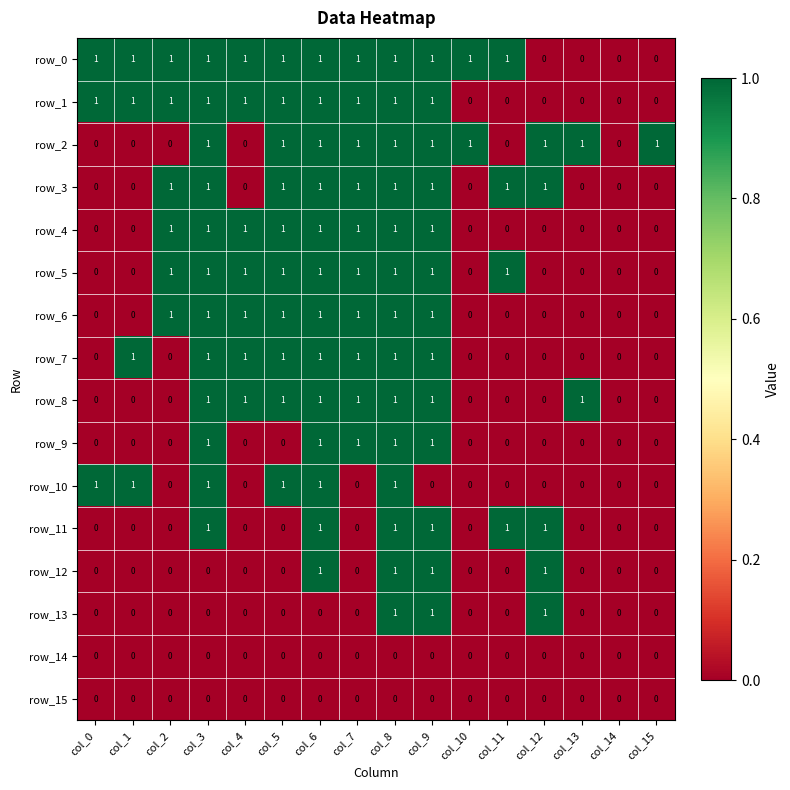

How many data points in row_4 are less than 1?

8